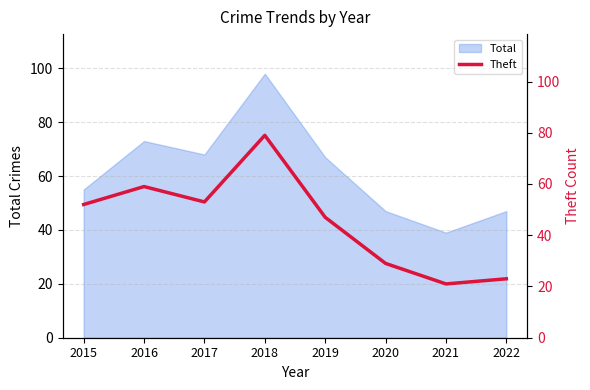

At which label does Total reach its minimum?

2021